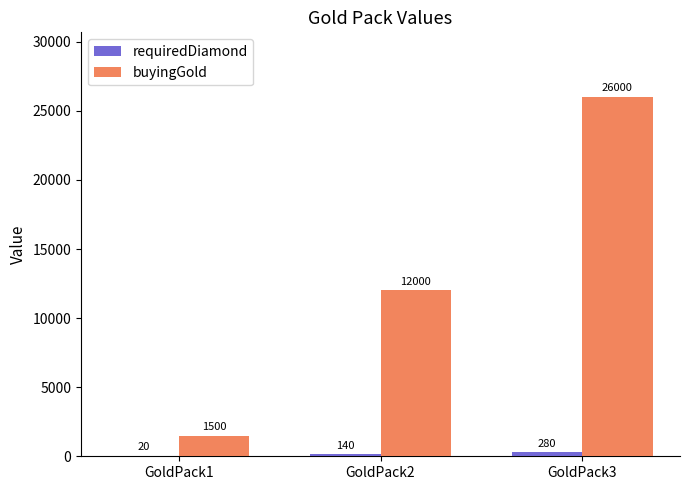

Is it true that buyingGold equals 12000 at GoldPack2?

True